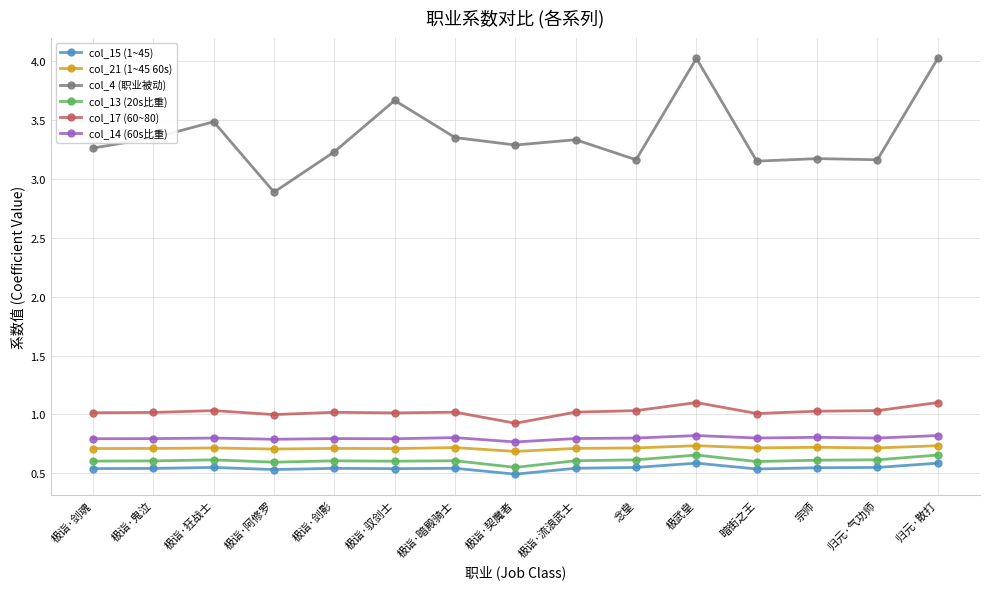

Which label corresponds to the smallest value in the chart?

极诣·契魔者